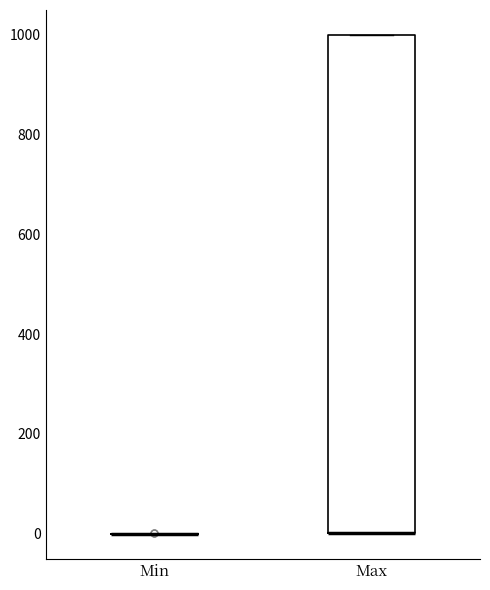

Which box is the tallest, from its lower edge to its upper edge?

Max